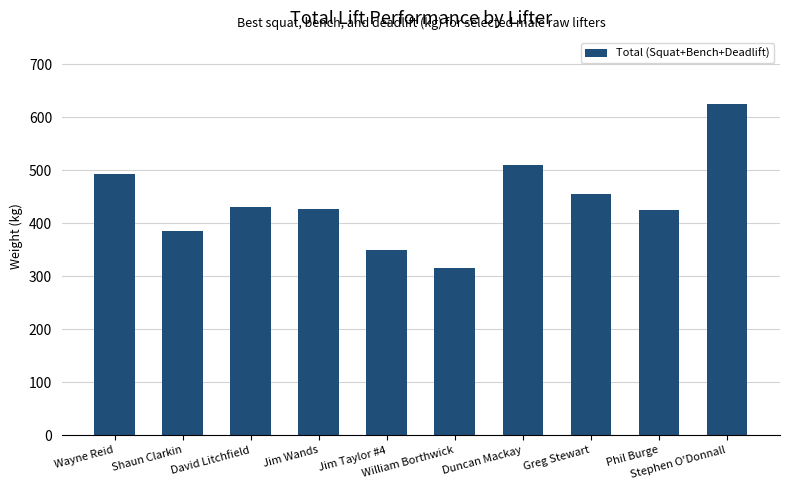

What is the value of the 10th bar from the left?

625.0